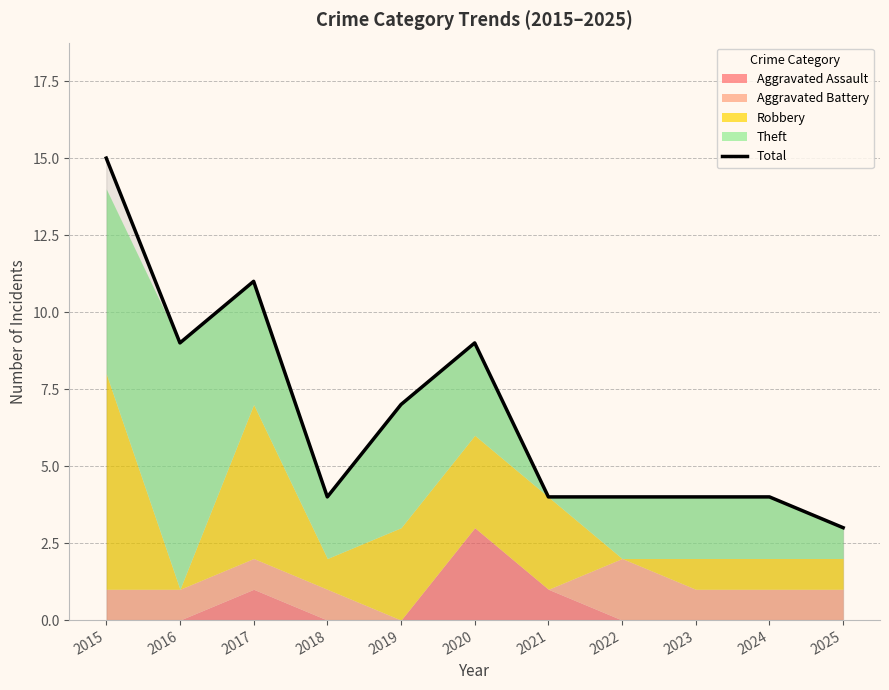

Does the chart display data point markers on the line(s)?

No